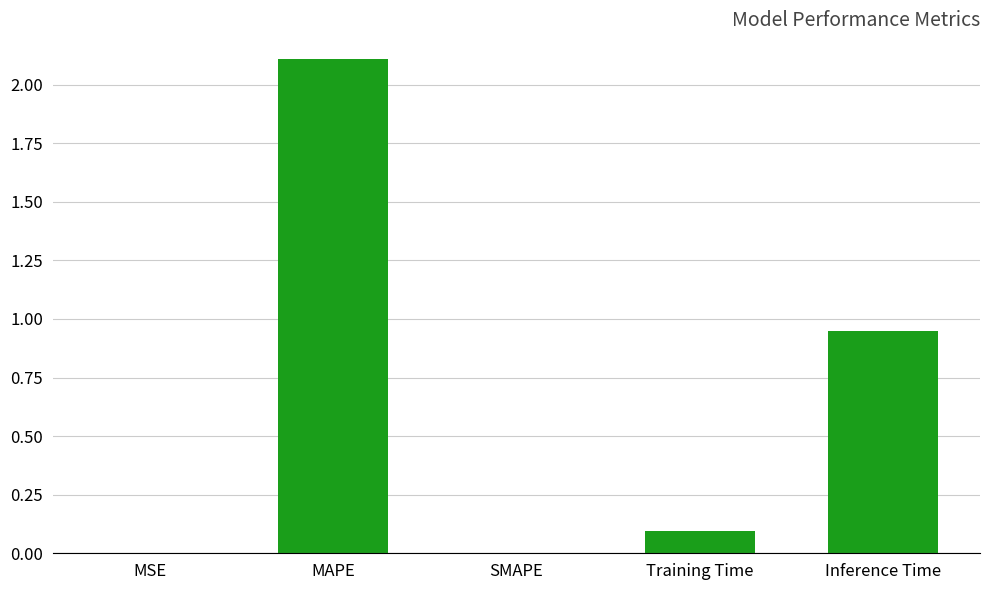

Which has a higher value, MSE or Inference Time?

Inference Time